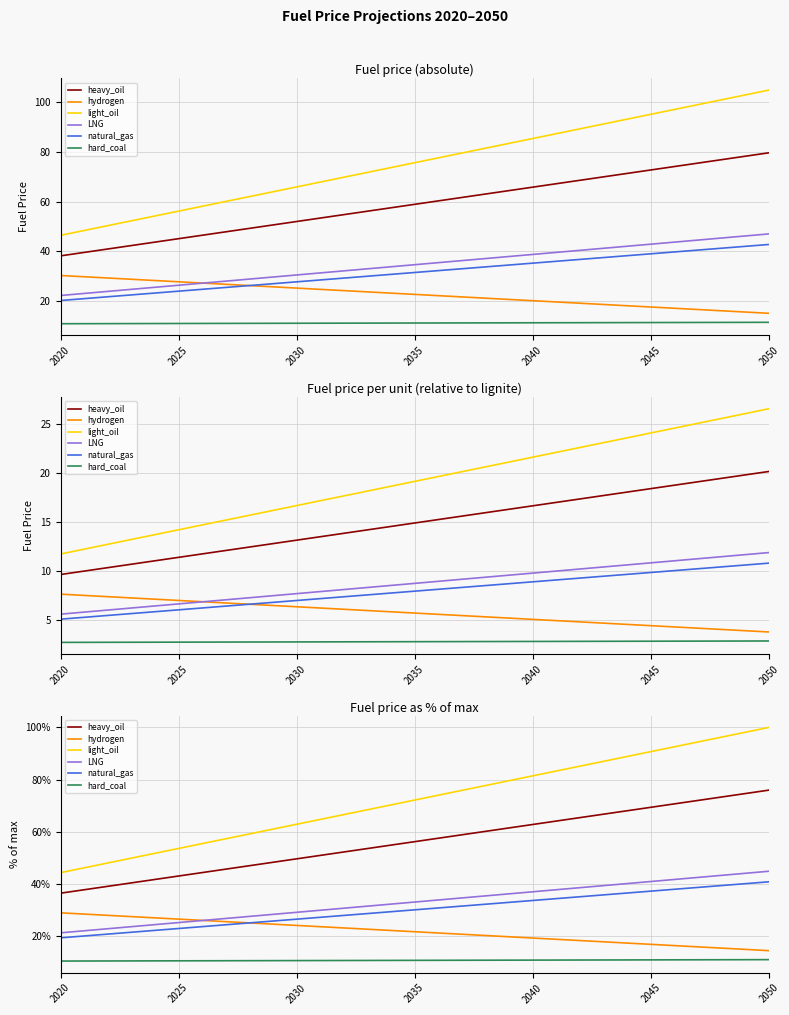

At how many categories does at least one series exceed 25?

31